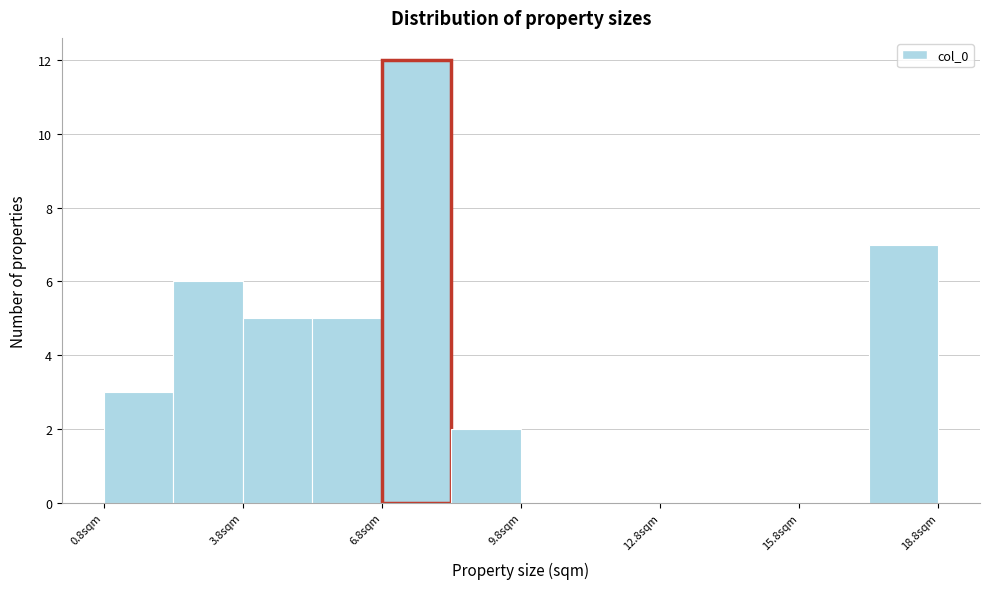

Around what value on the x-axis is the tallest bar? Give the approximate position of its centre, as read against the axis.

7.5